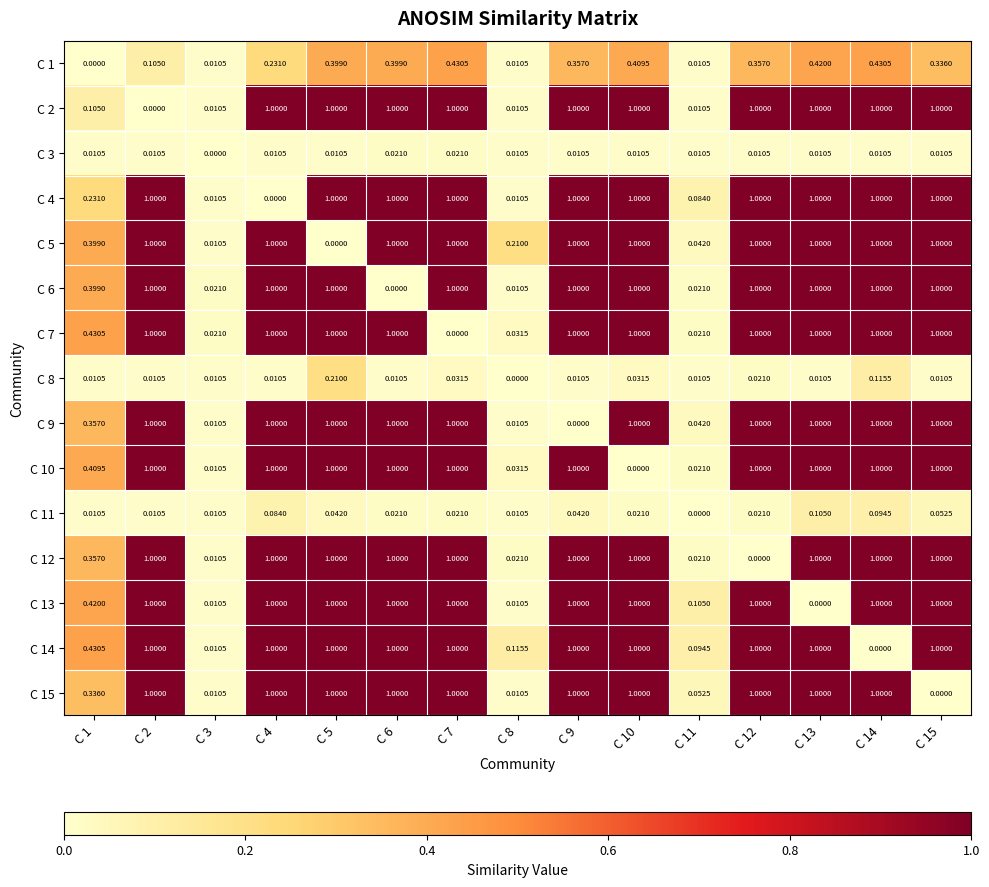

Which category has the highest value across all series?

C 4